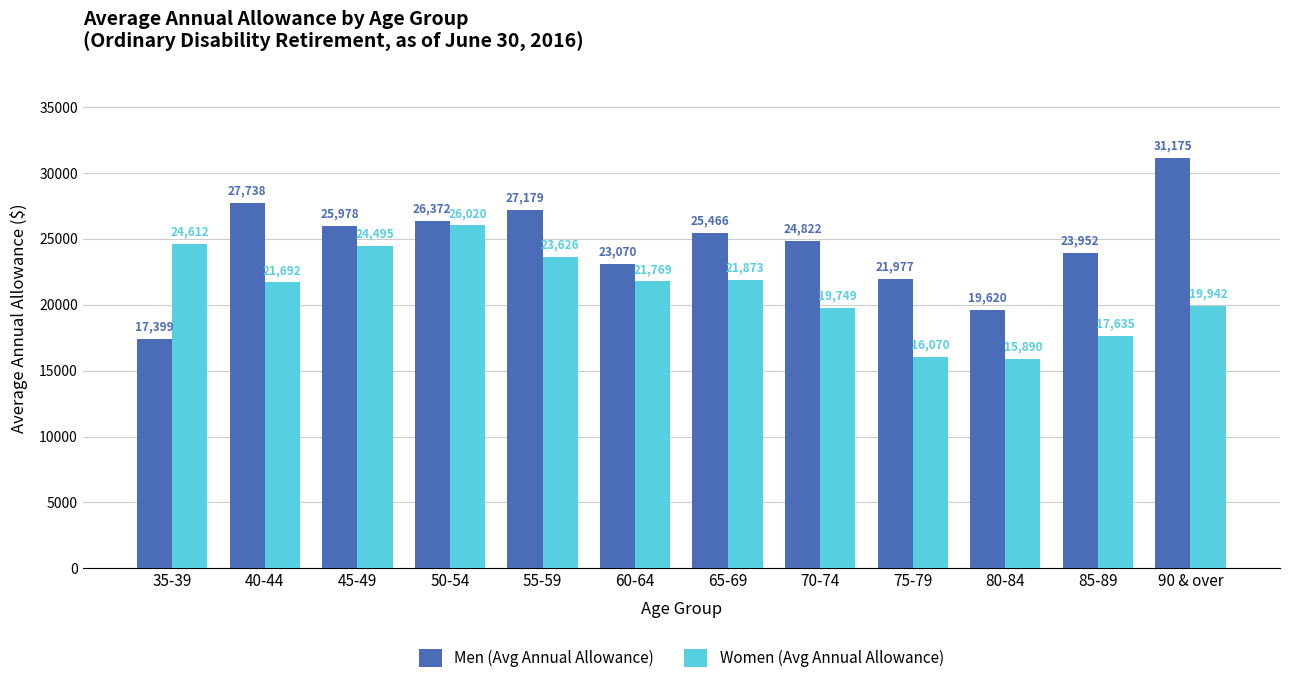

True or false: Women (Avg Annual Allowance) has a value of 24612 at 35-39.

True